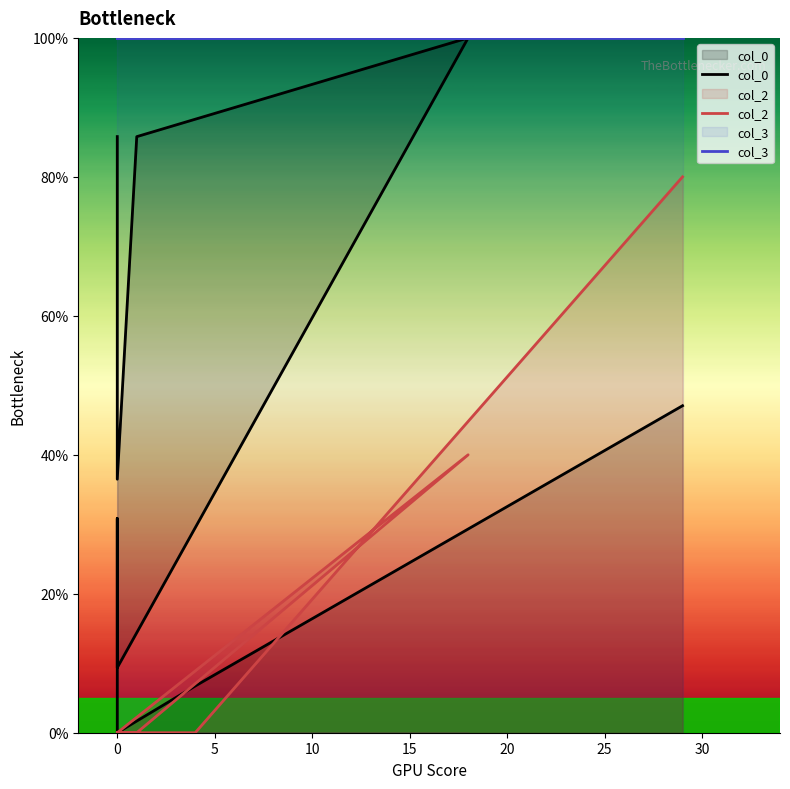

What is the greatest value displayed?

100.0